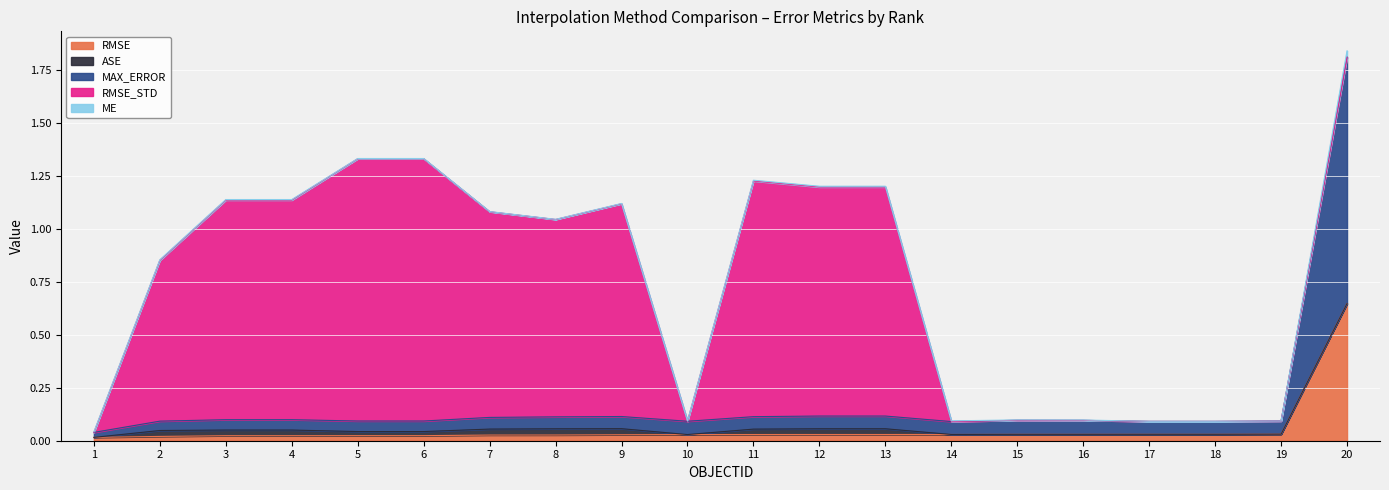

What are all the series names shown in the legend?

RMSE, ASE, MAX_ERROR, RMSE_STD, ME